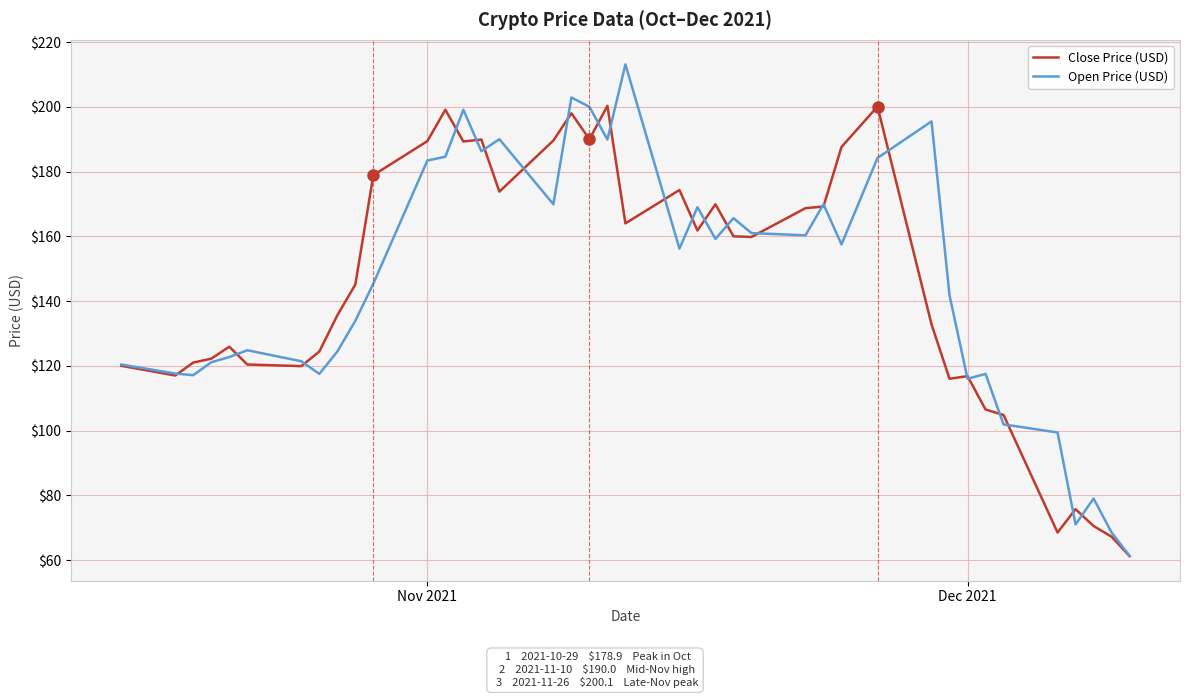

What is the minimum value shown in the chart?

61.2